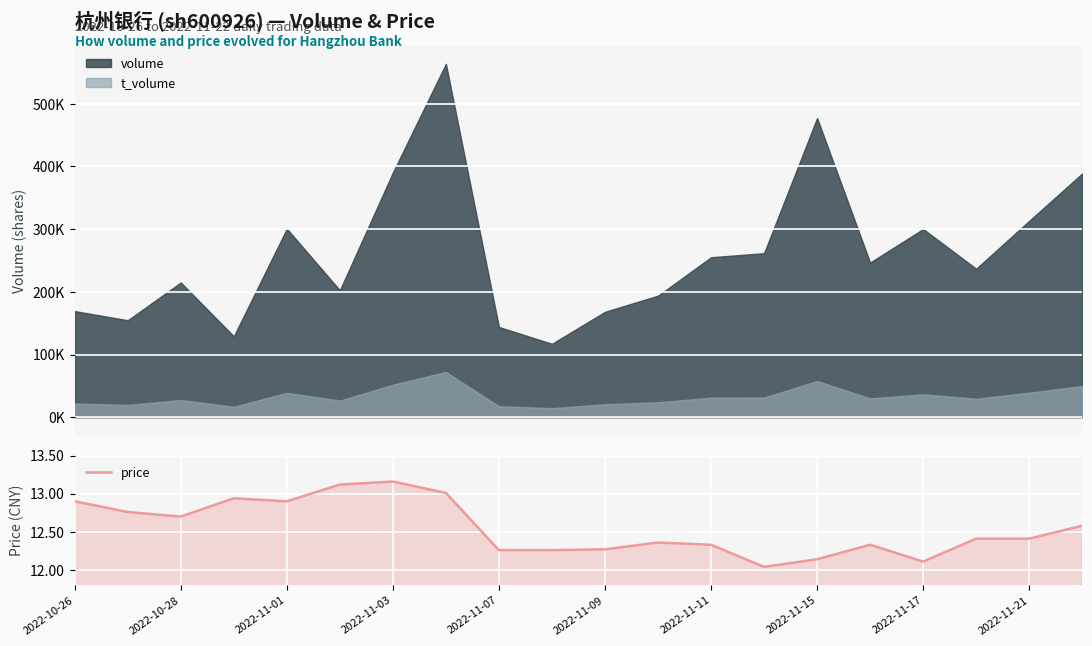

Which category has the highest value in the price series?

2022-11-03